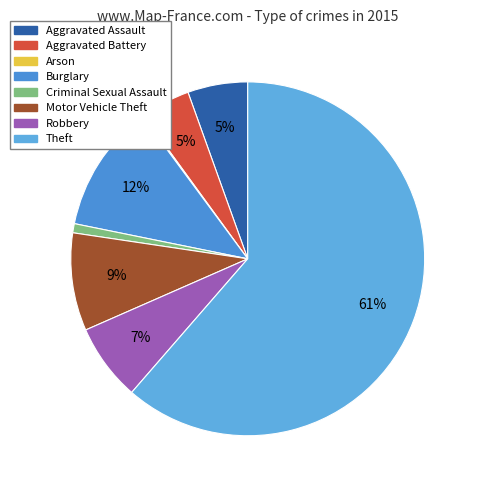

Rank the categories by value from highest to lowest.

Theft, Burglary, Motor Vehicle Theft, Robbery, Aggravated Assault, Aggravated Battery, Criminal Sexual Assault, Arson